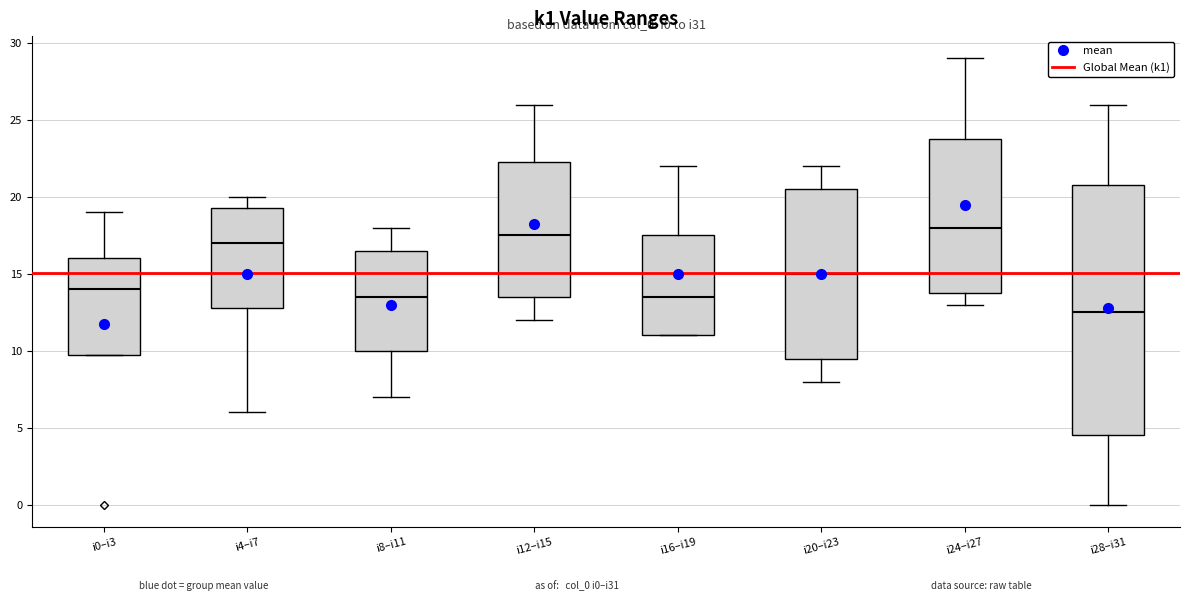

Reading left to right, read every box against the y-axis: the position of its median line, the range the box covers, and the ends of its whiskers. The values are not printed on the chart, so give them approximately, as read against the axis.

i0–i3: median 14.0, box 10.0 to 16.0, whiskers 10.0 to 19.0
i4–i7: median 17.0, box 13.0 to 19.5, whiskers 6.0 to 20.0
i8–i11: median 13.5, box 10.0 to 16.5, whiskers 7.0 to 18.0
i12–i15: median 17.5, box 13.5 to 22.5, whiskers 12.0 to 26.0
i16–i19: median 13.5, box 11.0 to 17.5, whiskers 11.0 to 22.0
i20–i23: median 15.0, box 9.5 to 20.5, whiskers 8.0 to 22.0
i24–i27: median 18.0, box 14.0 to 24.0, whiskers 13.0 to 29.0
i28–i31: median 12.5, box 4.5 to 21.0, whiskers 0.0 to 26.0